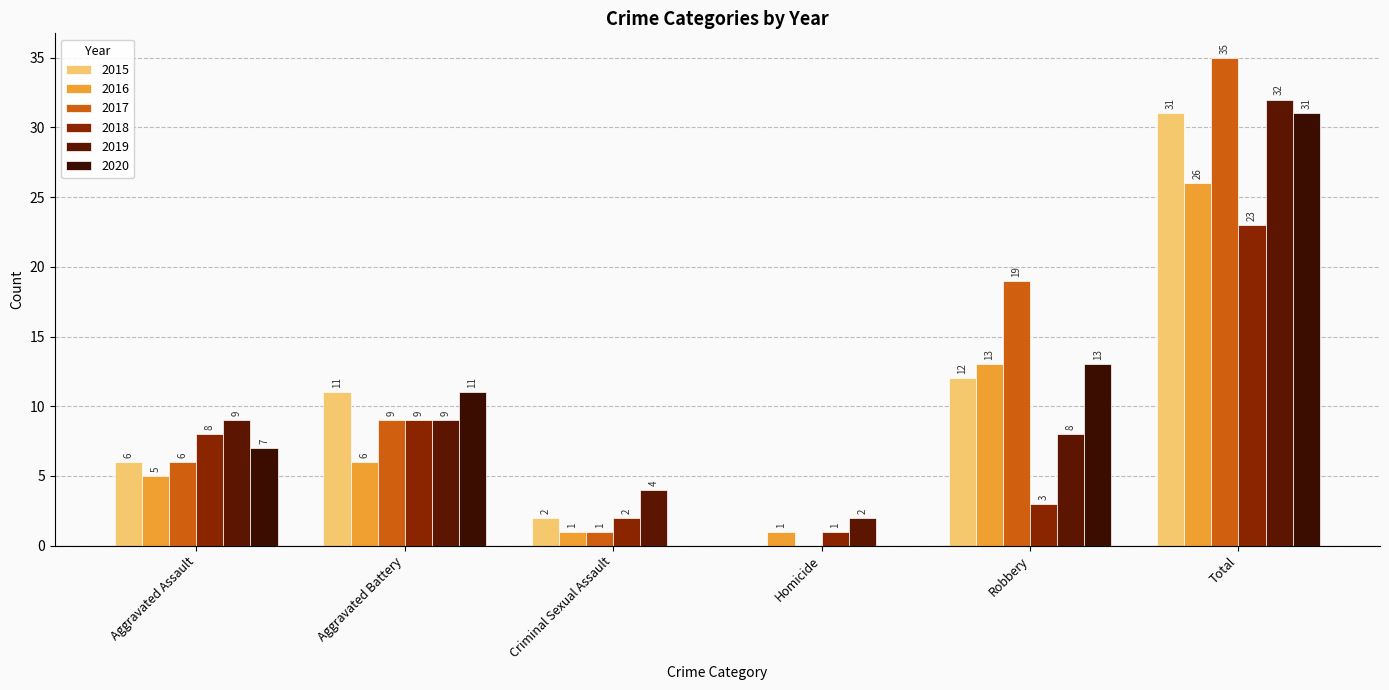

At which category is the sum across all series the highest?

Total